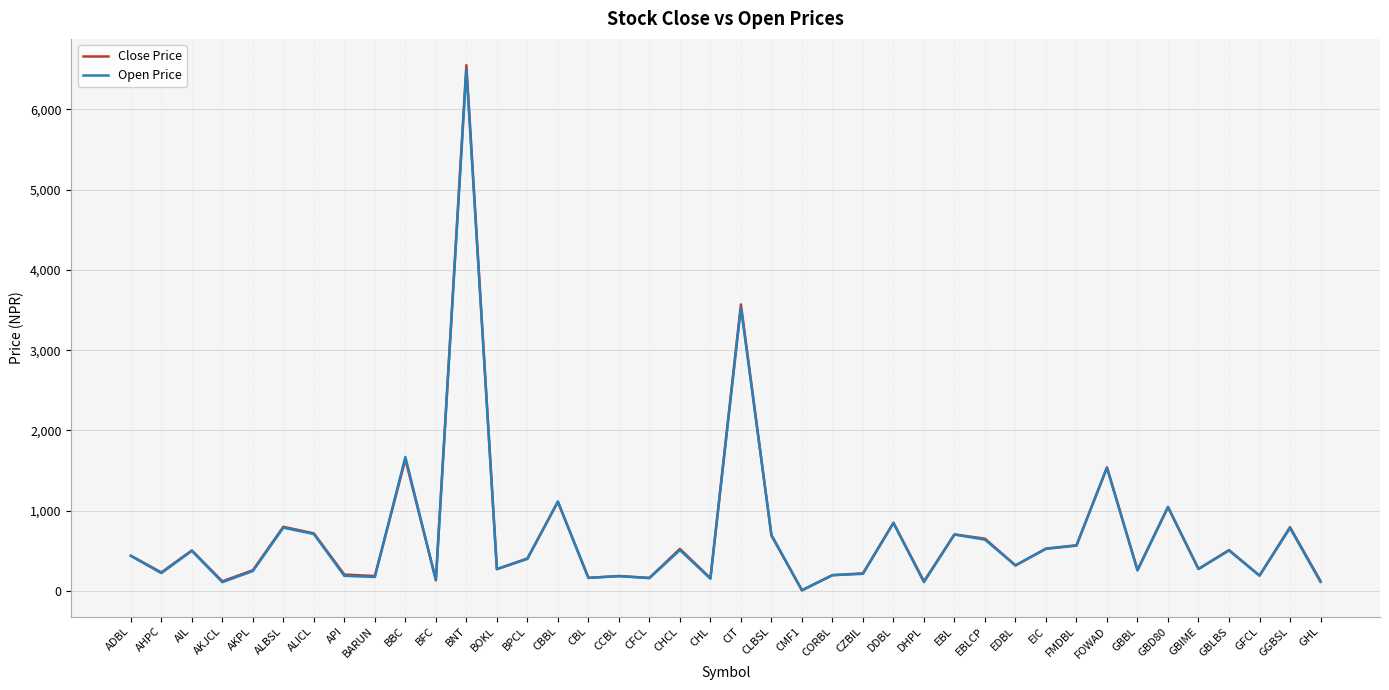

What is the label of the 39th point from the left?

GGBSL